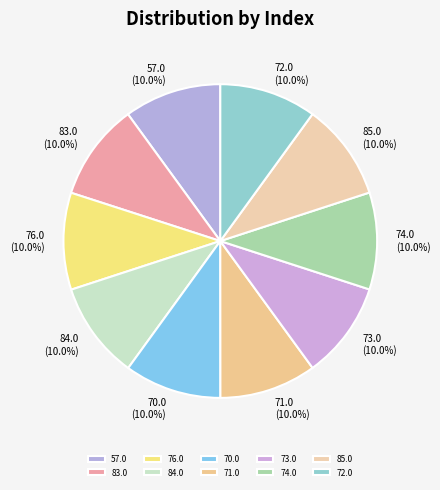

True or false: 85.0 accounts for 10% of the total.

True